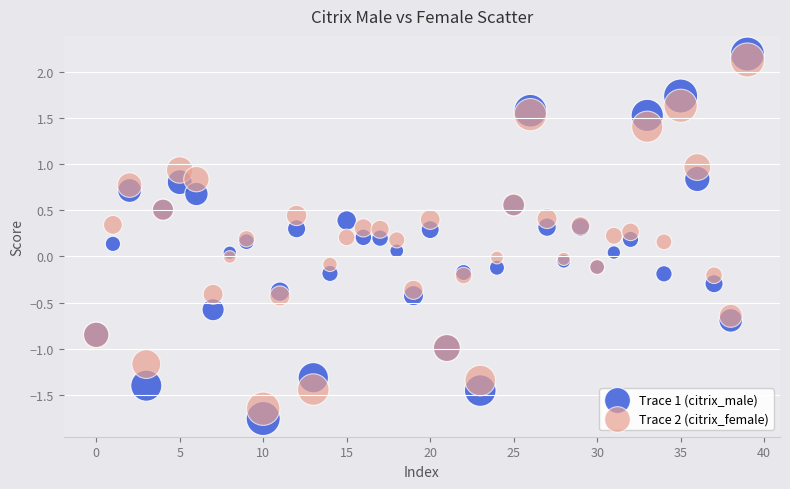

Which series reaches the minimum Y coordinate?

Trace 1 (citrix_male)